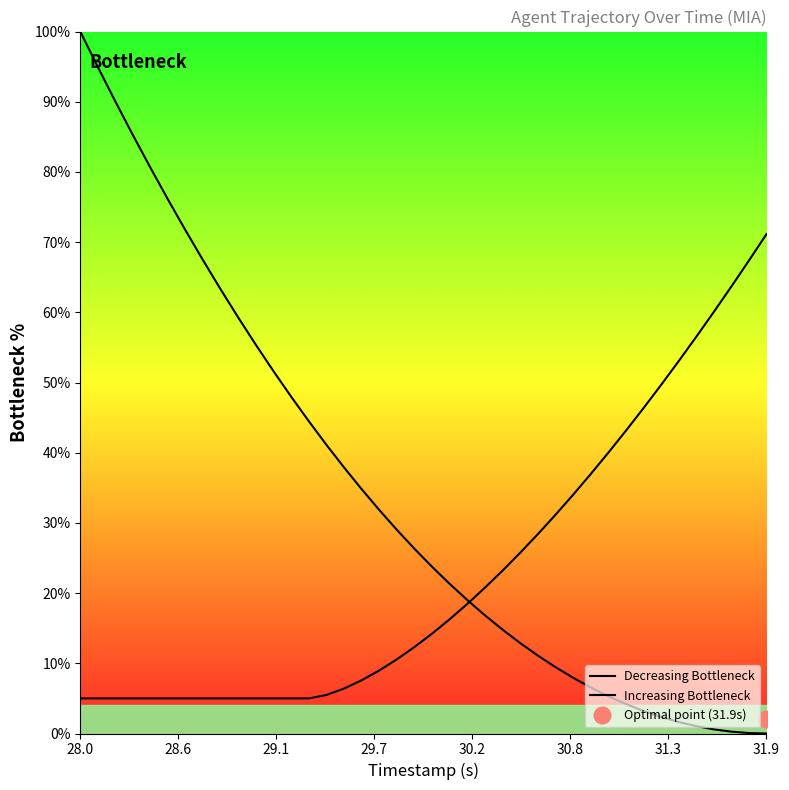

At which category is the sum across all series the highest?

28.0